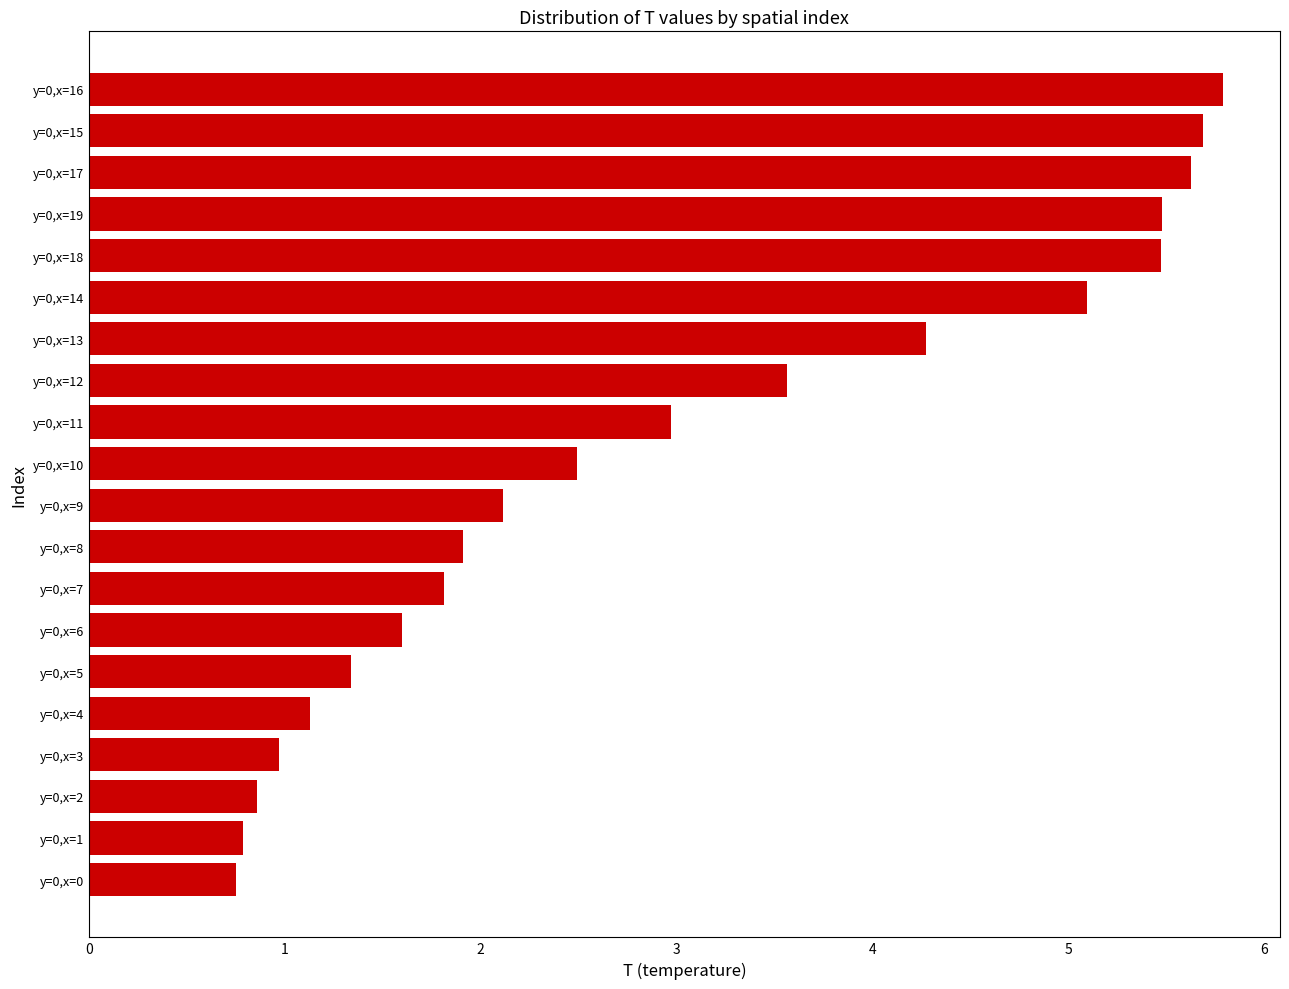

How many bars are there in total?

20